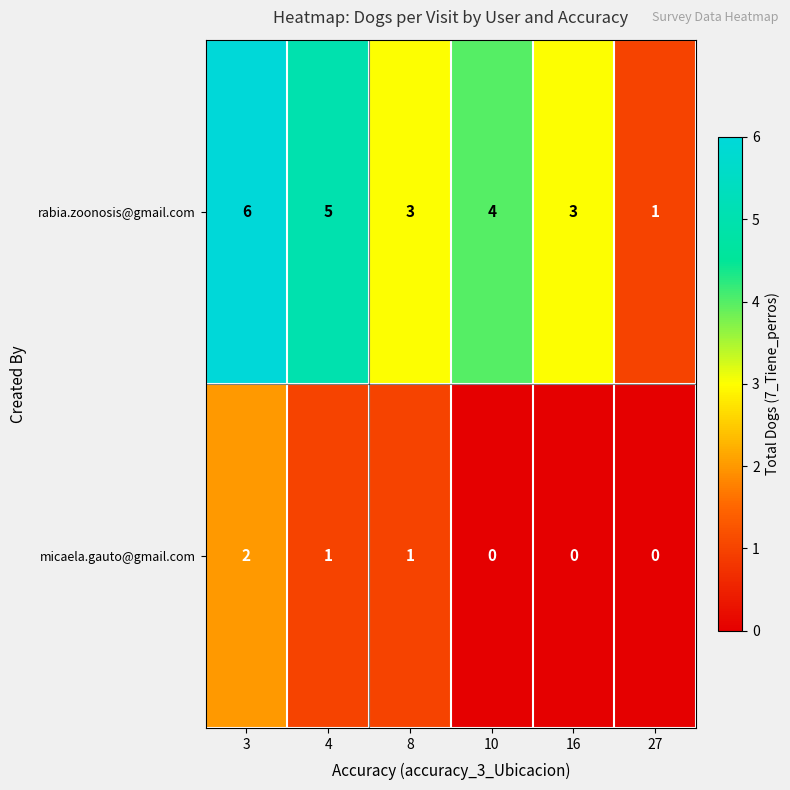

Reading left to right, extract all data points from this chart.

rabia.zoonosis@gmail.com: 3=6	4=5	8=3	10=4	16=3	27=1
micaela.gauto@gmail.com: 3=2	4=1	8=1	10=0	16=0	27=0